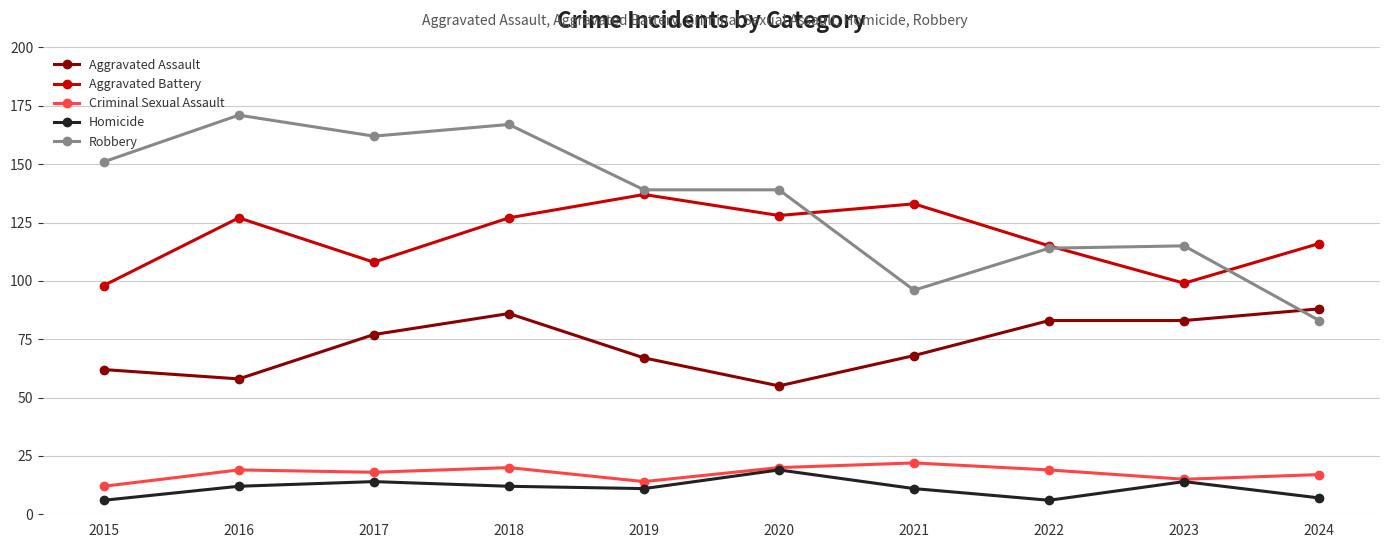

The Aggravated Assault series shows 57 at 2022. True or false?

False